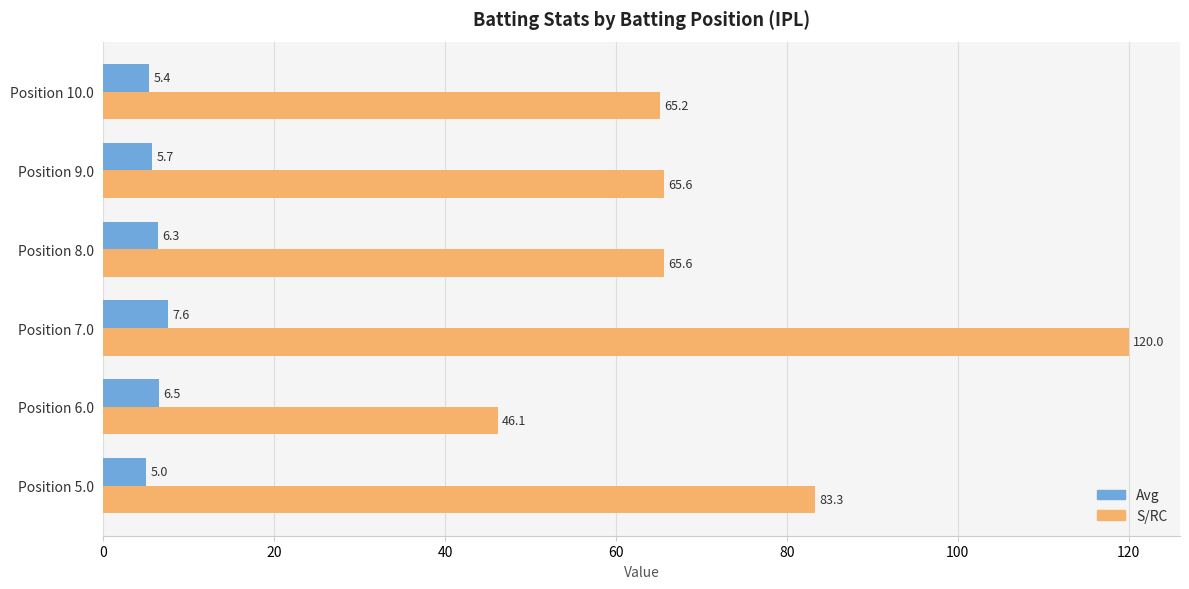

How many Avg values are between 5 and 6?

3